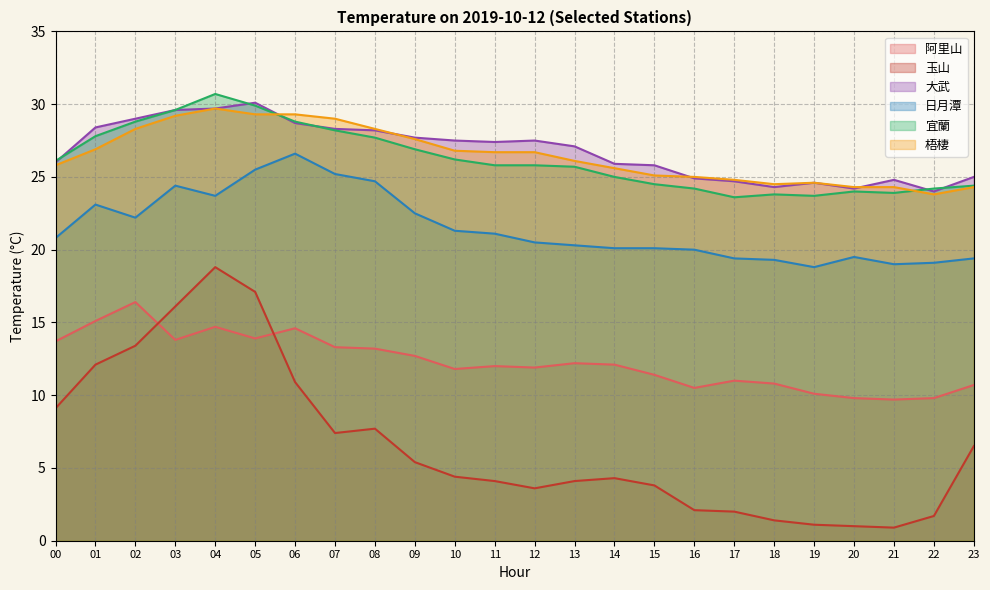

Which series has the widest spread of values?

玉山